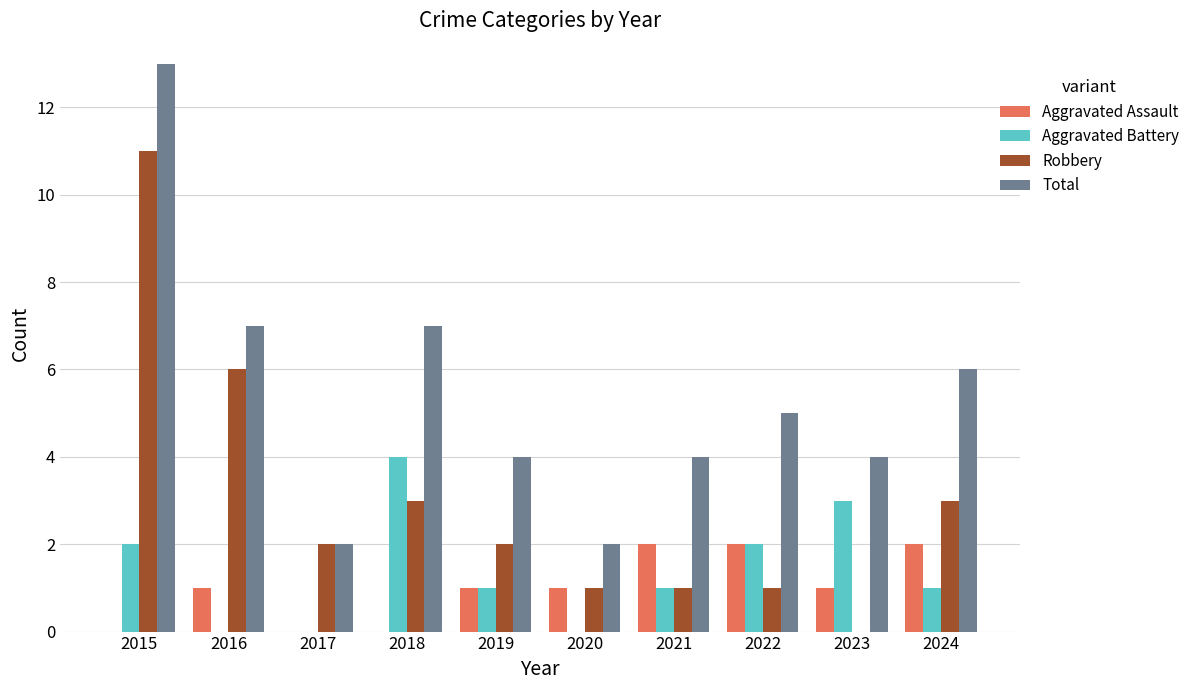

At which label does Aggravated Battery reach its peak?

2018